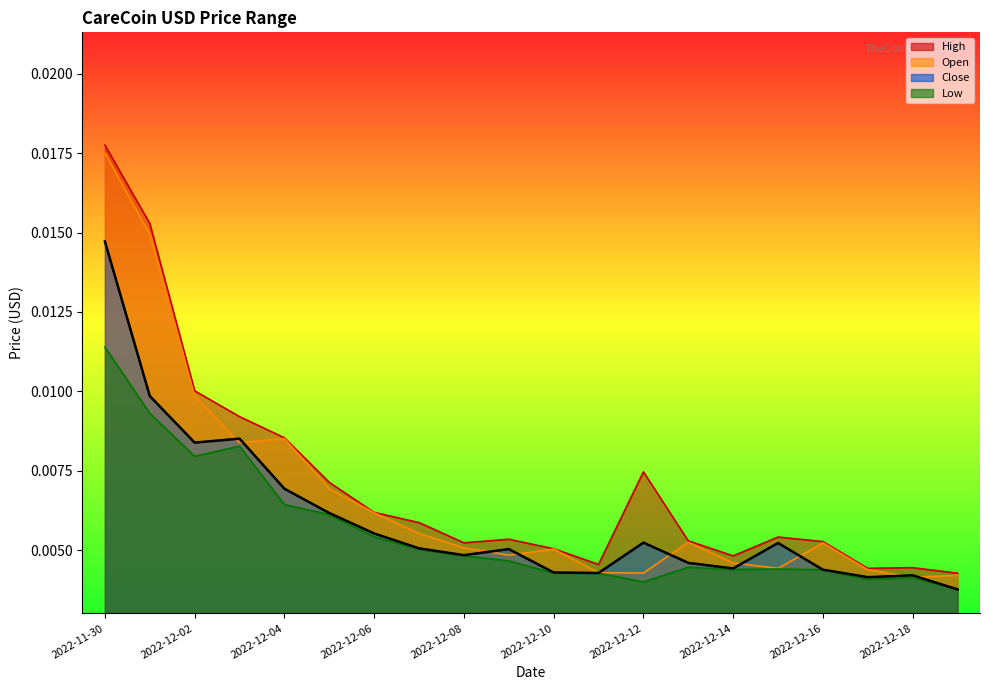

True or false: High and Low intersect in this chart.

False